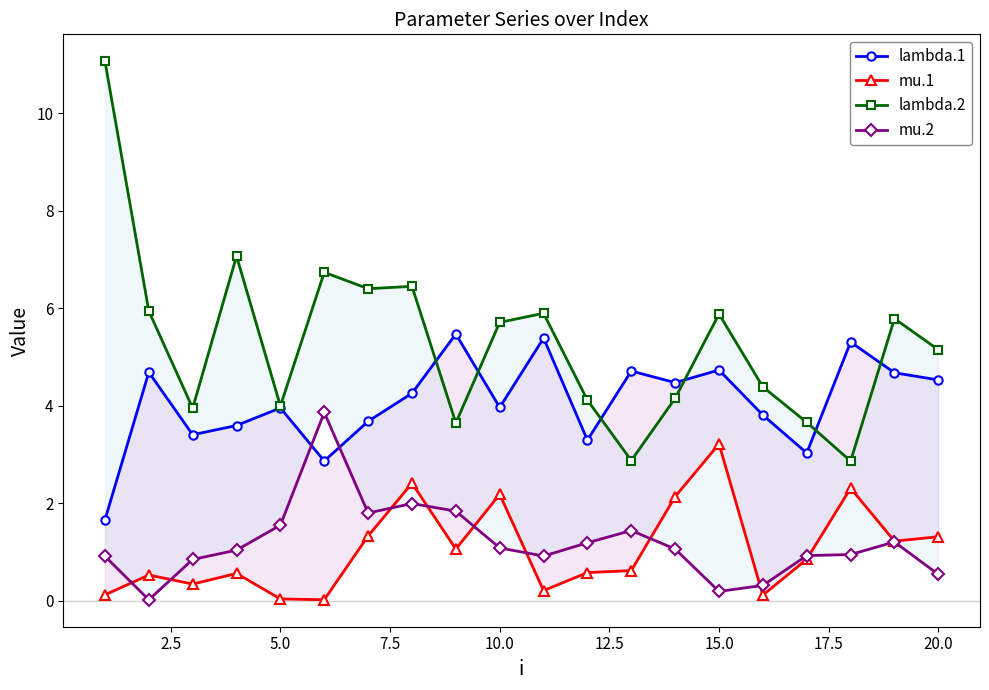

What is the average value of the lambda.2 series?

5.3